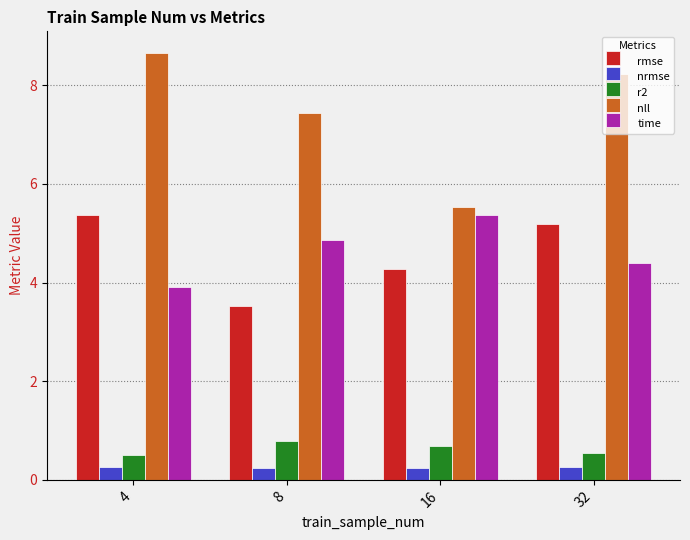

Is it true that nrmse equals 0.3 at 32?

True